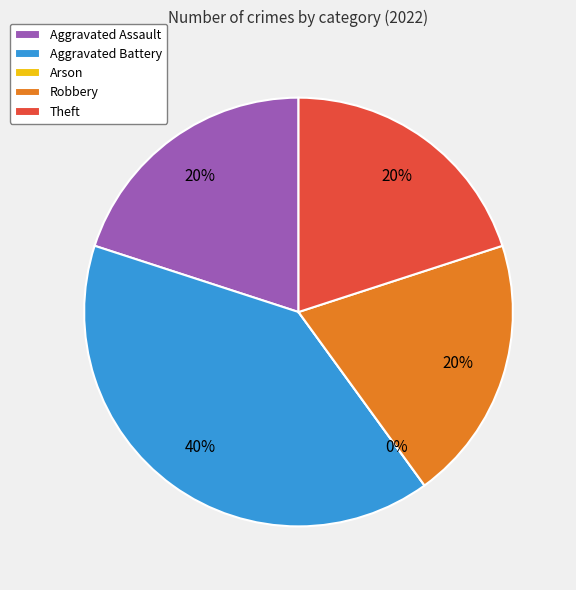

To the nearest percent, what portion does Robbery represent?

20%